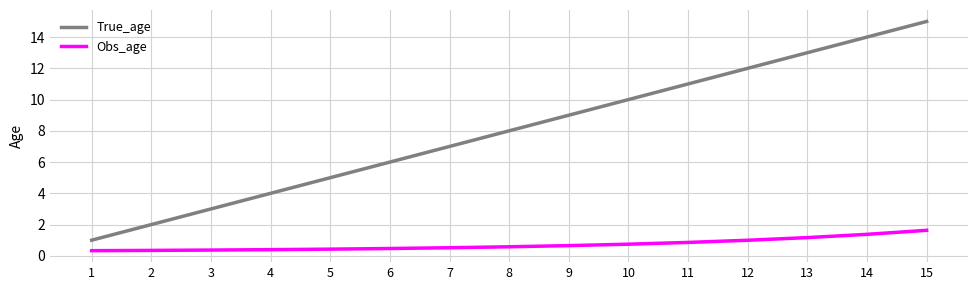

True or false: Obs_age and True_age cross at least once.

False